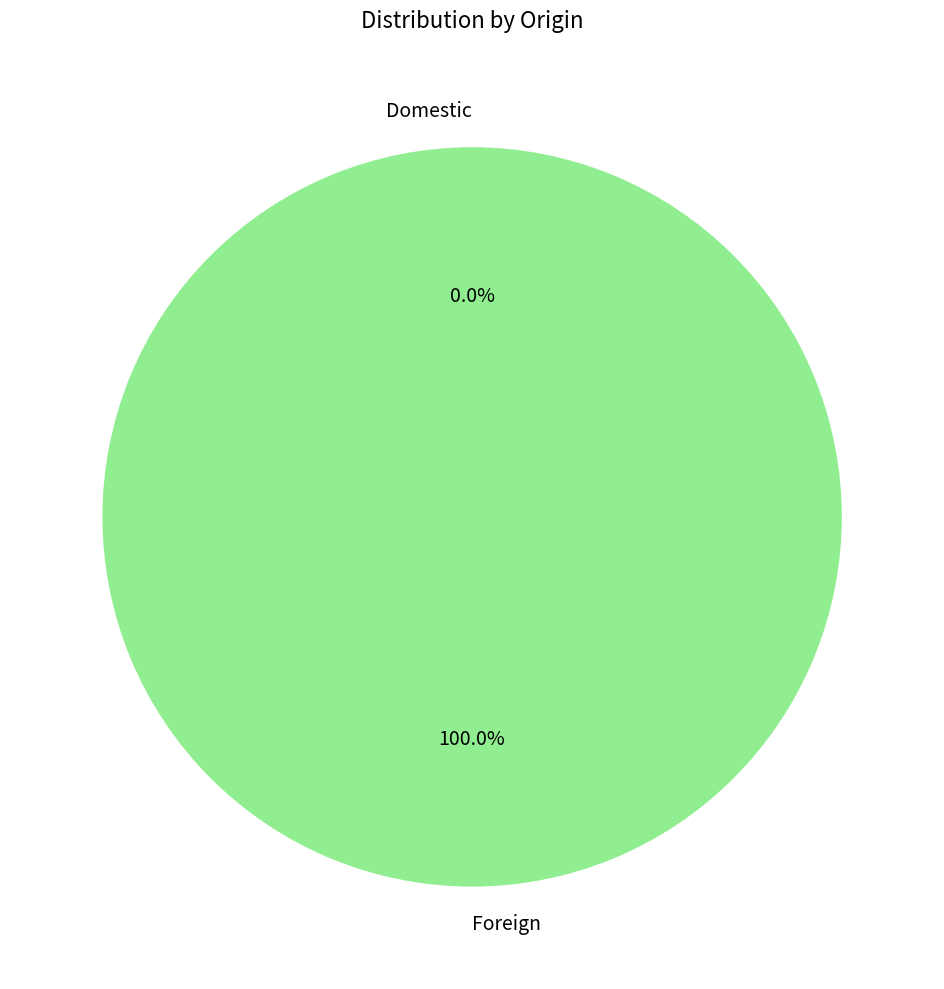

To the nearest percent, what is the combined percentage of Domestic and Foreign?

100%